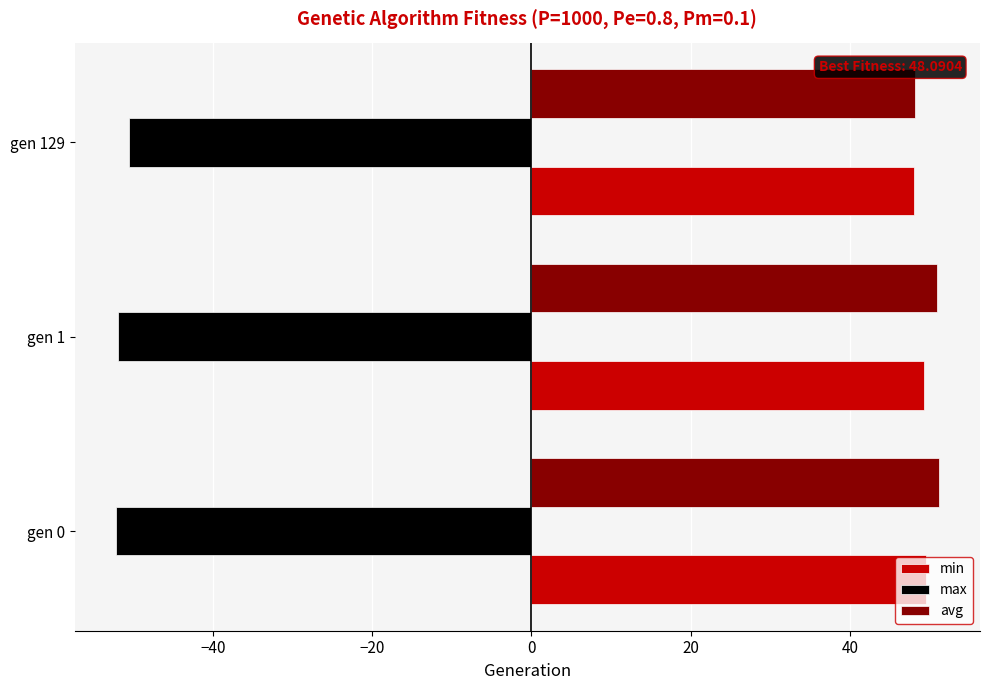

The value of max at gen 0 is -18.2. True or false?

False